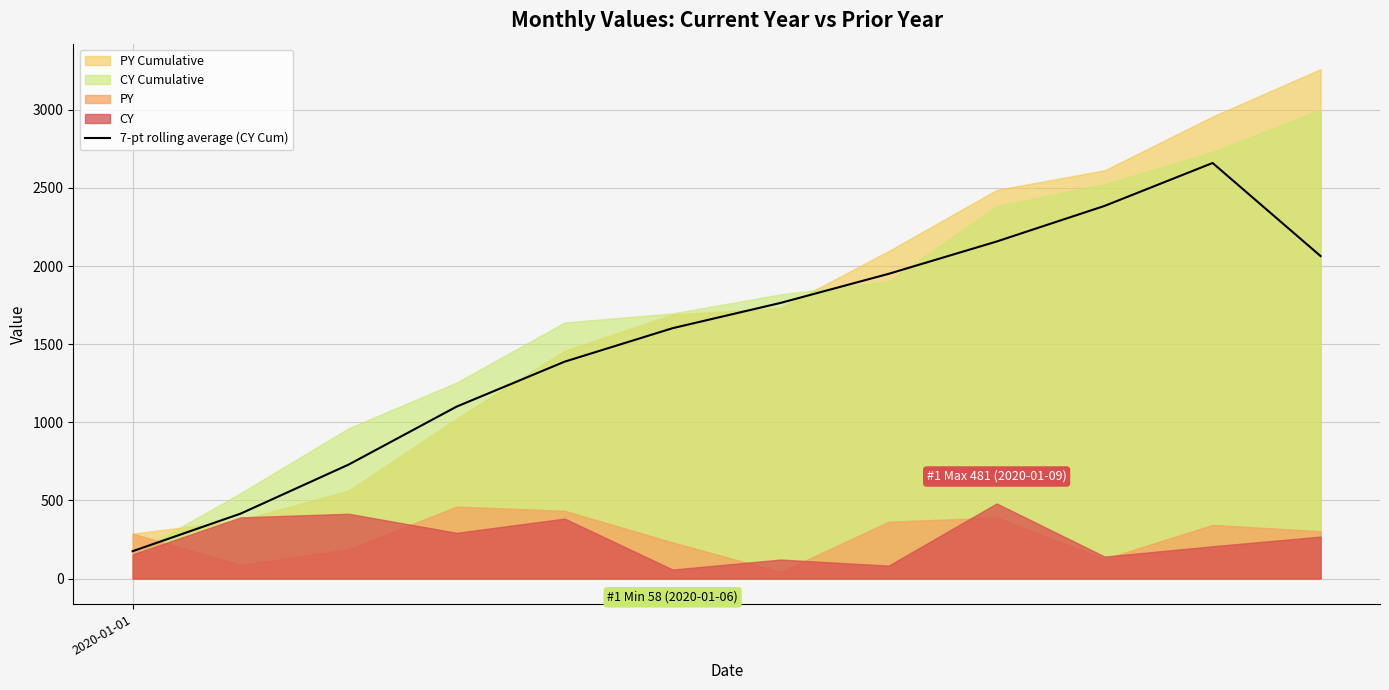

Count the number of values greater than 1764.

6